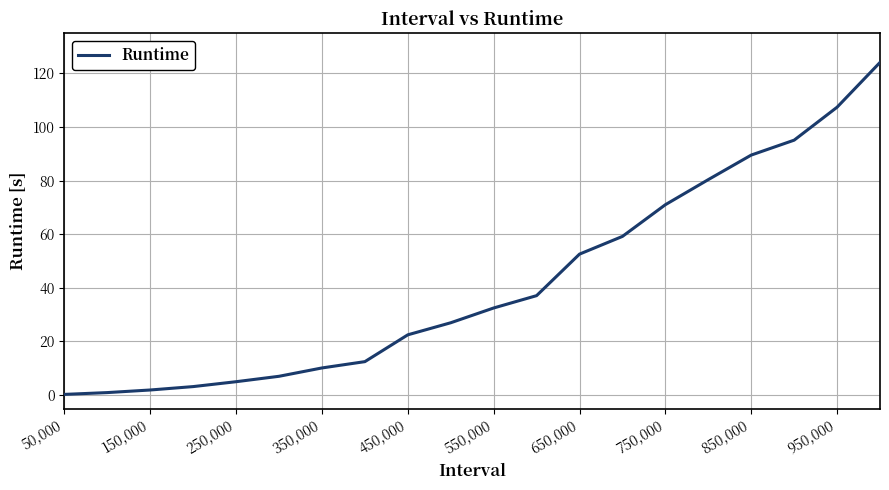

Is this an area chart (filled region under the line)?

No